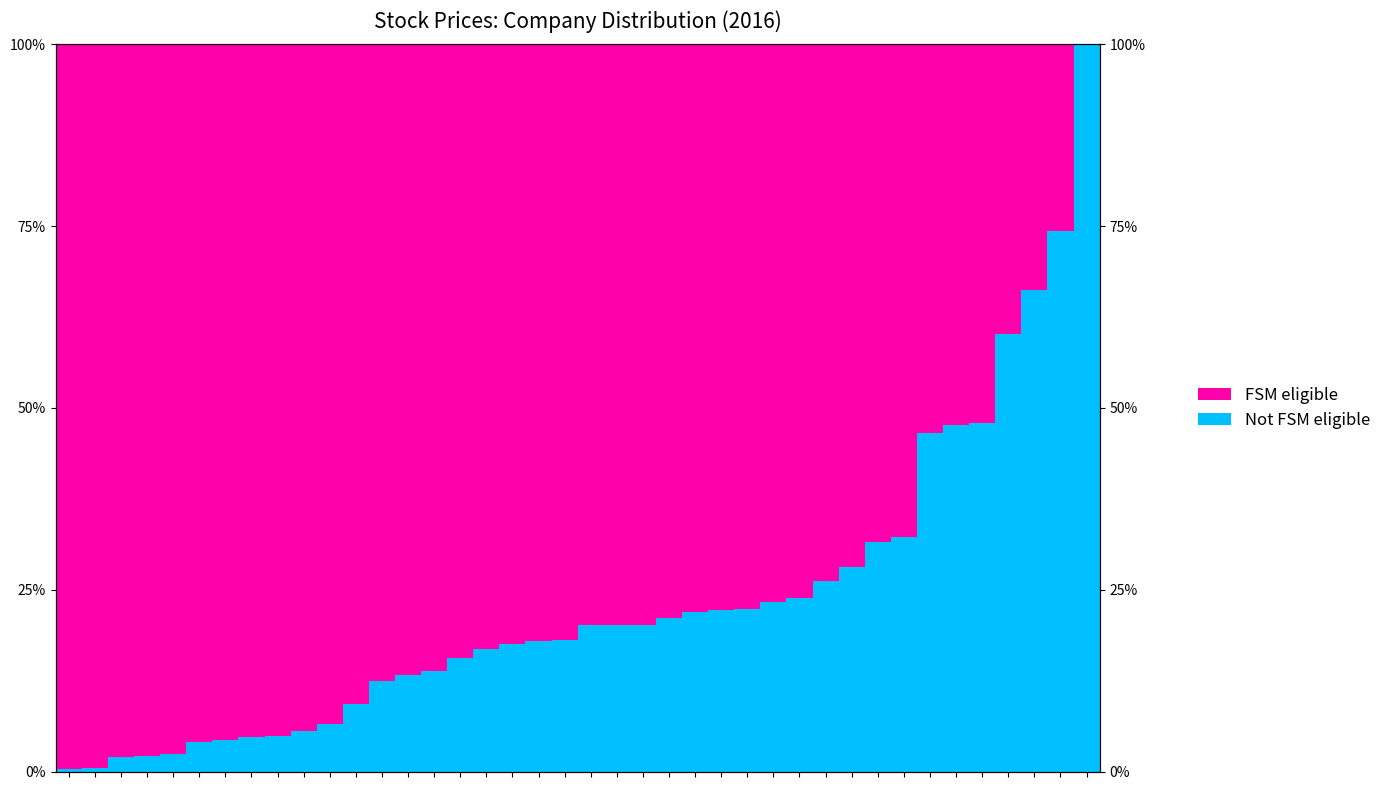

Is the value of FSM eligible at 23 greater than the value of Not FSM eligible at 22?

Yes